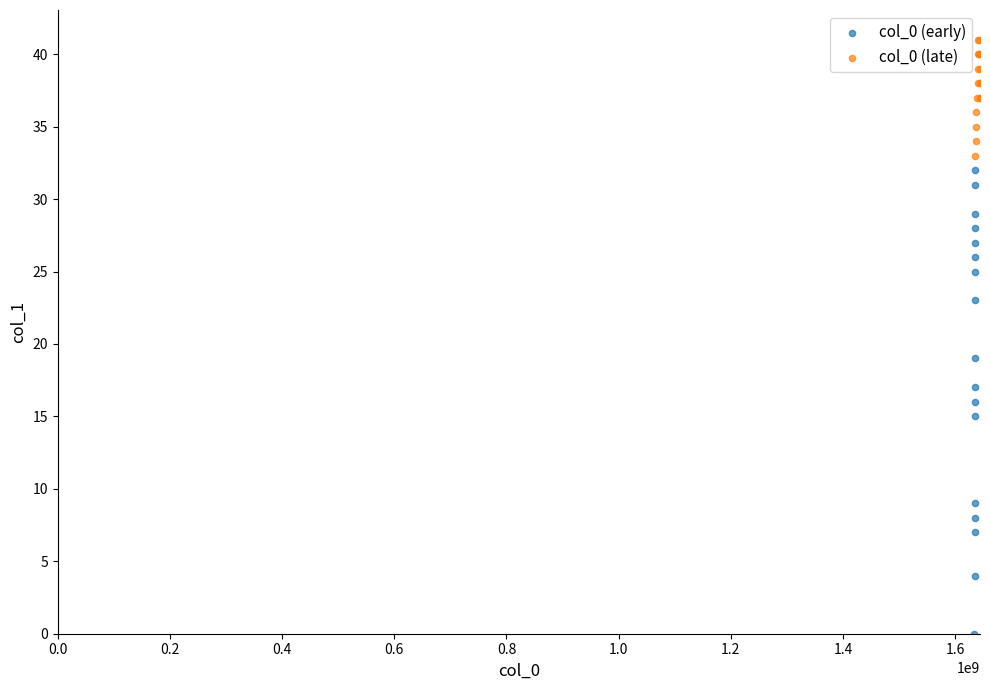

What are all the series names shown in the legend?

col_0 (early), col_0 (late)